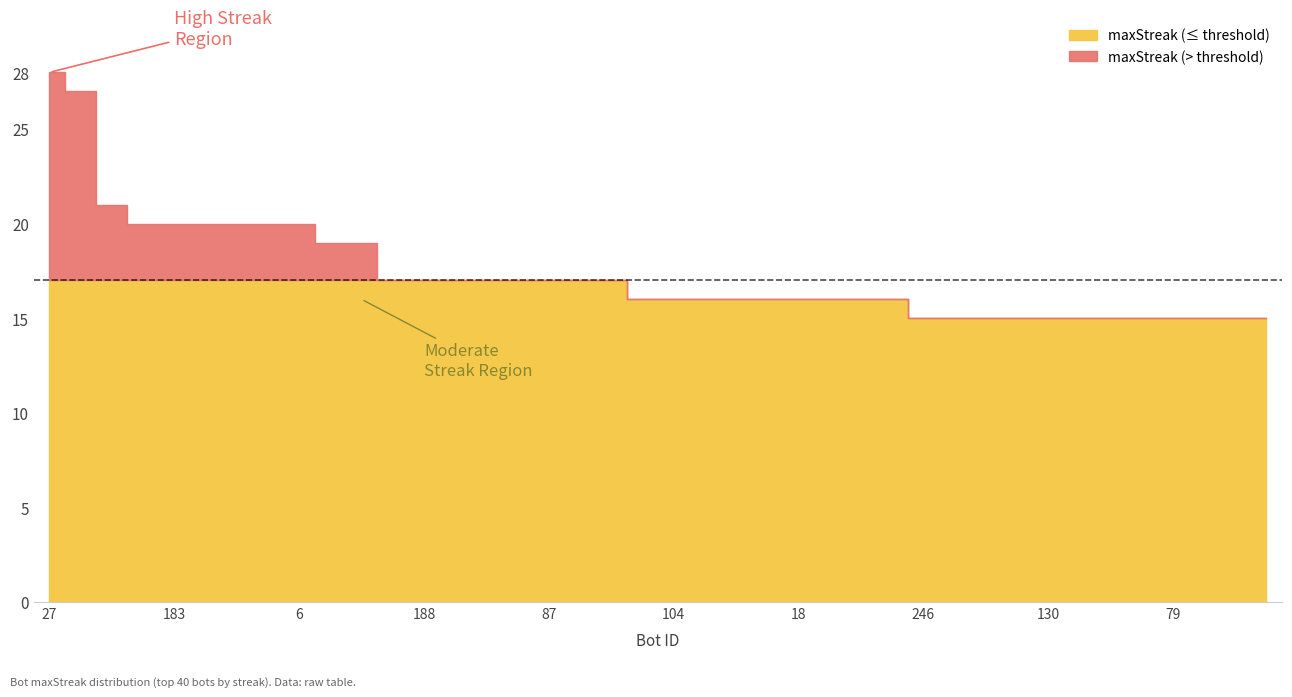

Rank the categories by value from lowest to highest.

246, 232, 193, 140, 130, 117, 110, 92, 79, 76, 74, 55, 116, 104, 81, 75, 64, 18, 15, 9, 0, 223, 188, 169, 147, 113, 87, 56, 1, 141, 88, 218, 183, 159, 156, 51, 6, 154, 14, 27